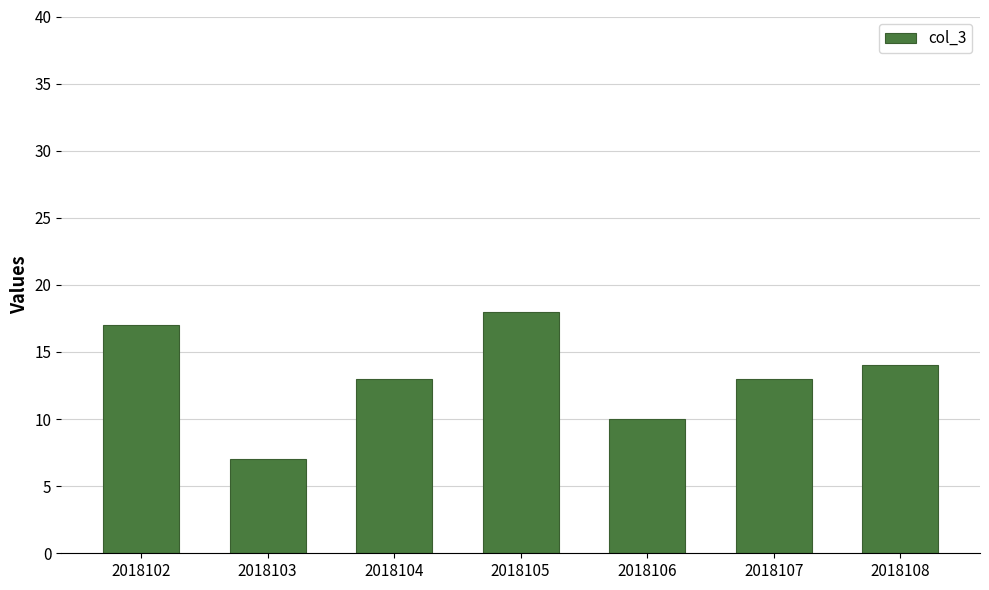

What is the average value?

13